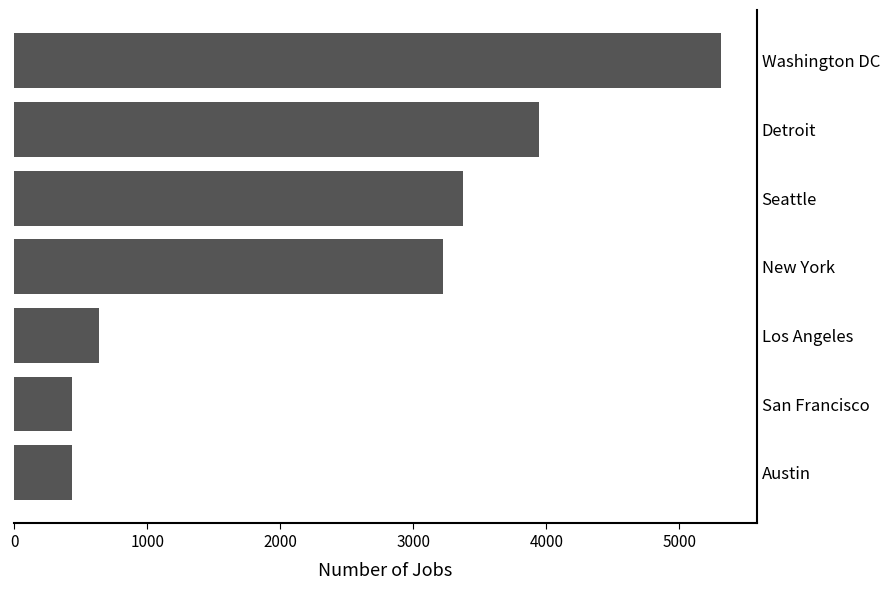

At which category does the chart reach its peak across all series?

Washington DC